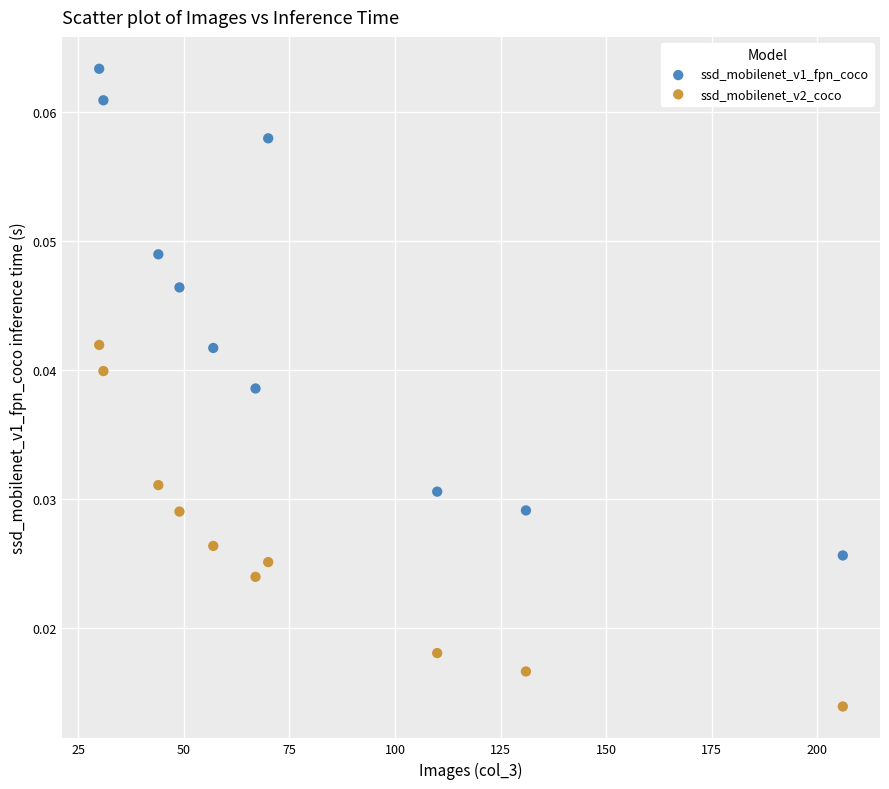

What are all the series names shown in the legend?

ssd_mobilenet_v1_fpn_coco, ssd_mobilenet_v2_coco